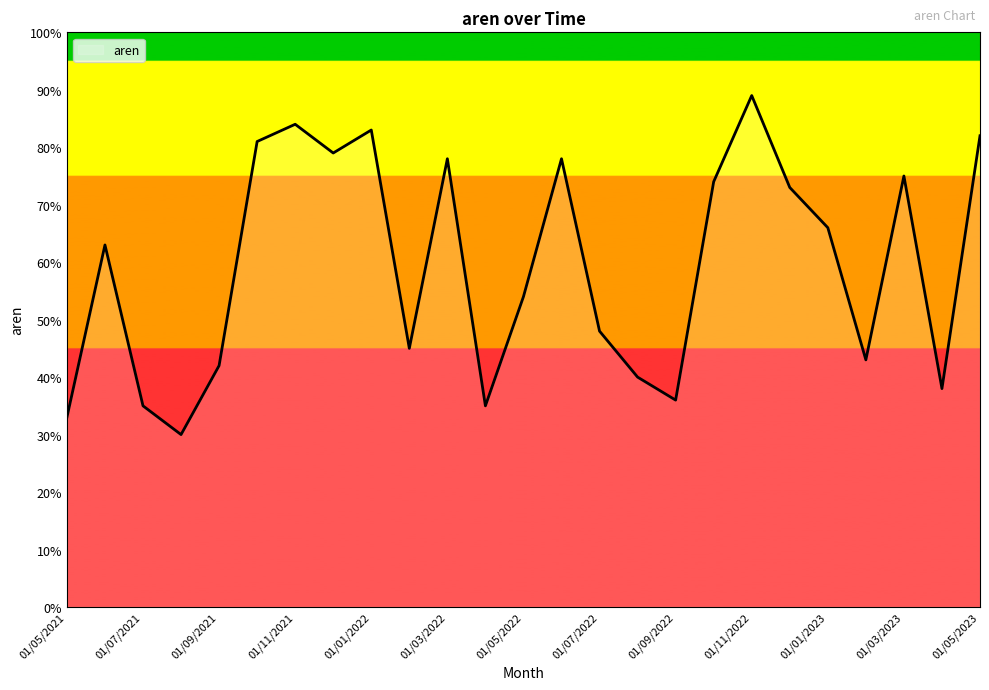

Does the chart display data point markers on the line(s)?

No